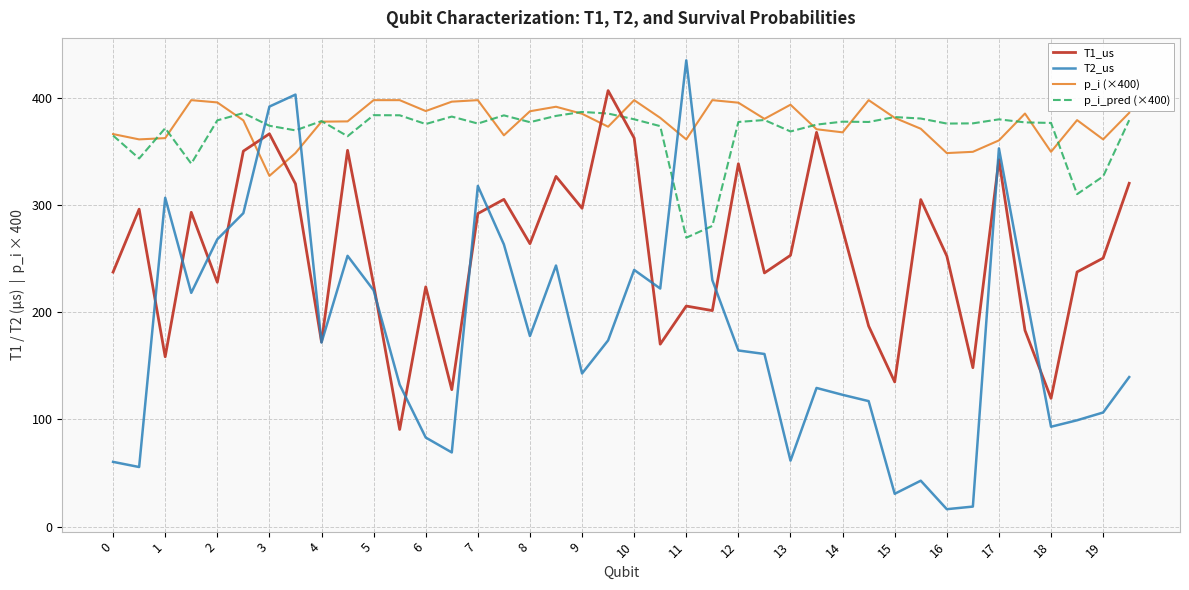

What is the maximum value shown in the chart?

434.7